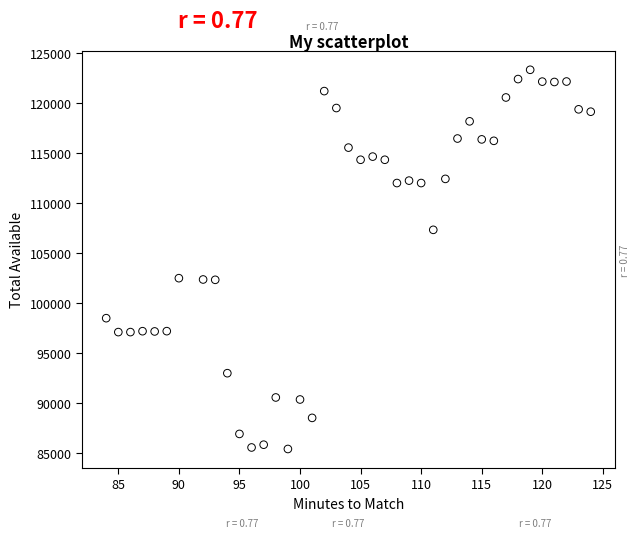

What is the range of X values (max minus min)?

40.0